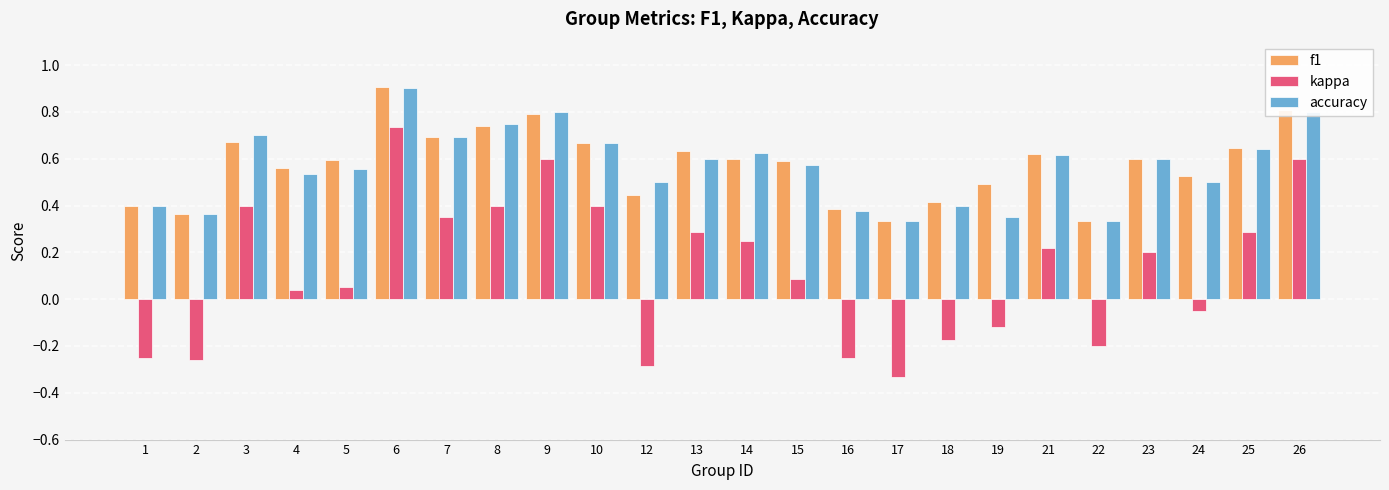

Which series changed the most between 22 and 26?

kappa